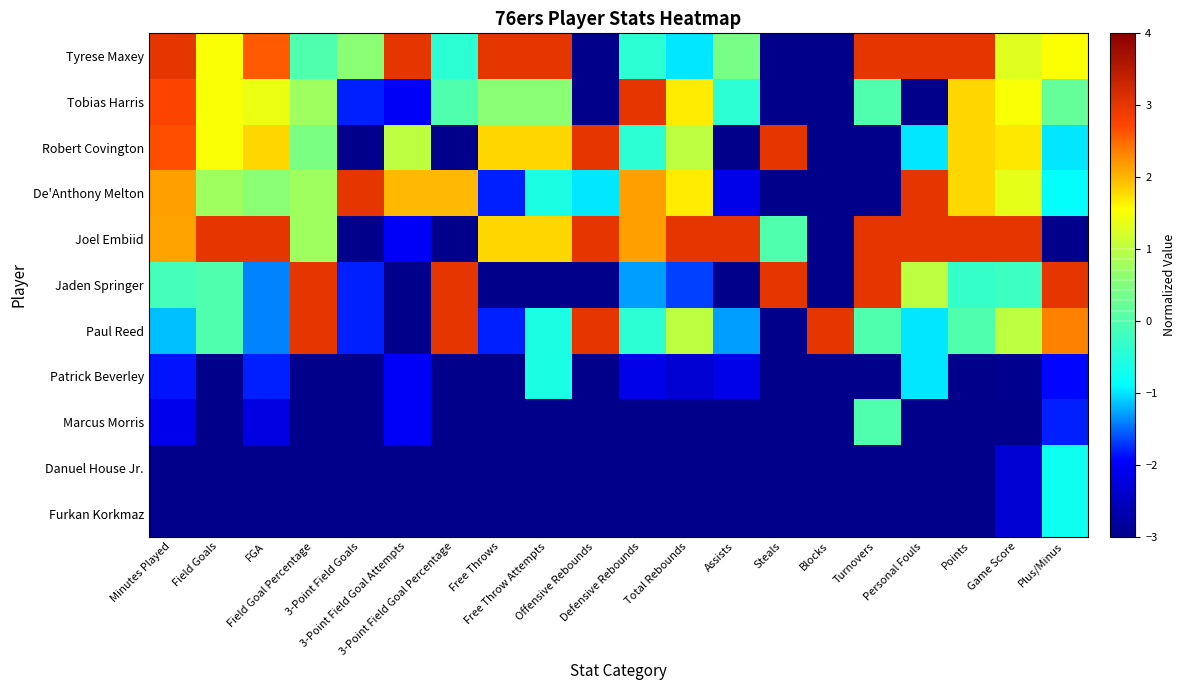

Which label corresponds to the largest value in the chart?

Minutes Played